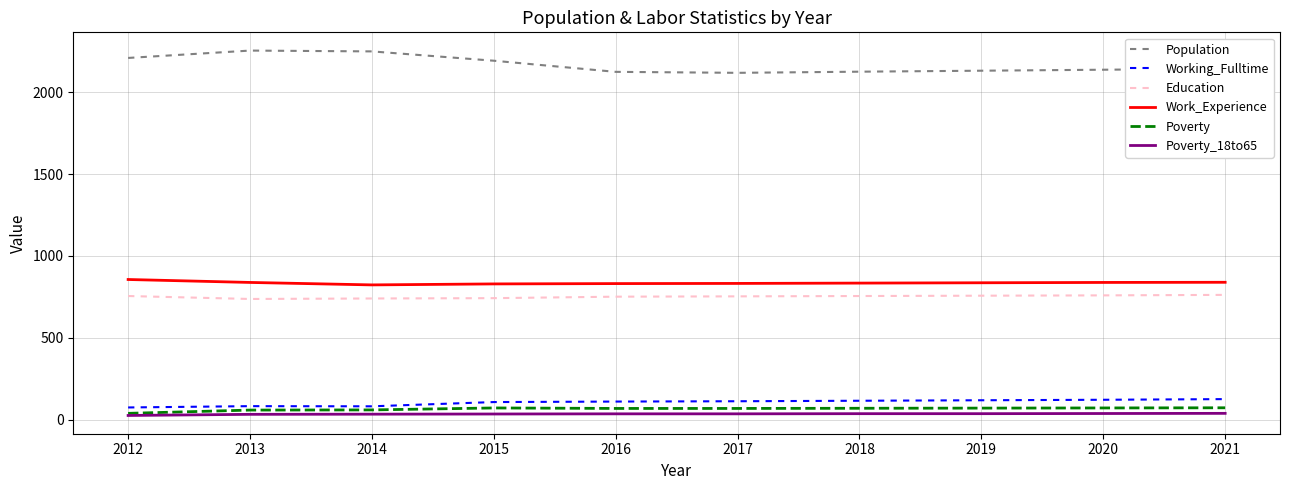

True or false: Working_Fulltime and Poverty_18to65 cross at least once.

False